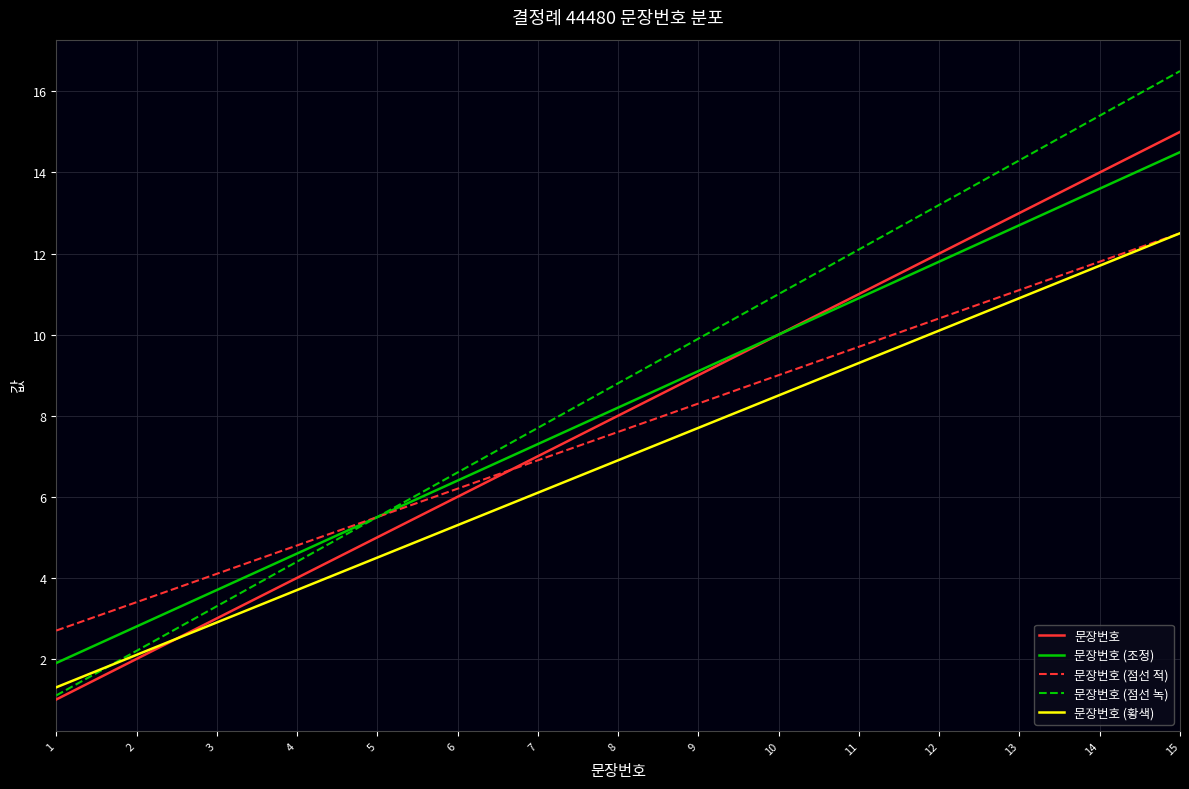

Reading left to right, extract all data points from this chart.

문장번호: 1=1.0	2=2.0	3=3.0	4=4.0	5=5.0	6=6.0	7=7.0	8=8.0	9=9.0	10=10.0	11=11.0	12=12.0	13=13.0	14=14.0	15=15.0
문장번호 (조정): 1=1.9	2=2.8	3=3.7	4=4.6	5=5.5	6=6.4	7=7.3	8=8.2	9=9.1	10=10.0	11=10.9	12=11.8	13=12.7	14=13.6	15=14.5
문장번호 (점선 적): 1=2.7	2=3.4	3=4.1	4=4.8	5=5.5	6=6.2	7=6.9	8=7.6	9=8.3	10=9.0	11=9.7	12=10.4	13=11.1	14=11.8	15=12.5
문장번호 (점선 녹): 1=1.1	2=2.2	3=3.3	4=4.4	5=5.5	6=6.6	7=7.7	8=8.8	9=9.9	10=11.0	11=12.1	12=13.2	13=14.3	14=15.4	15=16.5
문장번호 (황색): 1=1.3	2=2.1	3=2.9	4=3.7	5=4.5	6=5.3	7=6.1	8=6.9	9=7.7	10=8.5	11=9.3	12=10.1	13=10.9	14=11.7	15=12.5